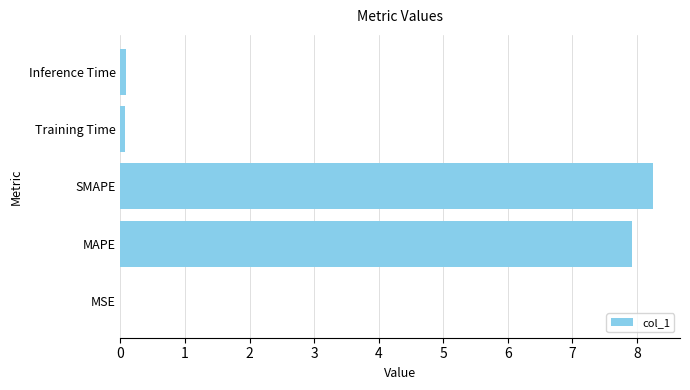

What is the greatest value displayed?

8.3